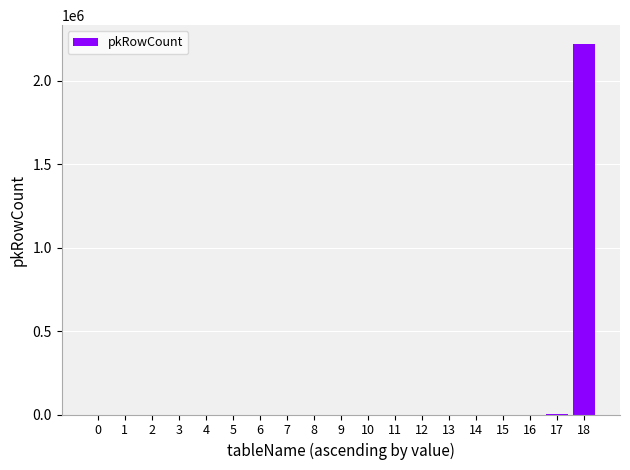

What is the sum of all values?

2222199